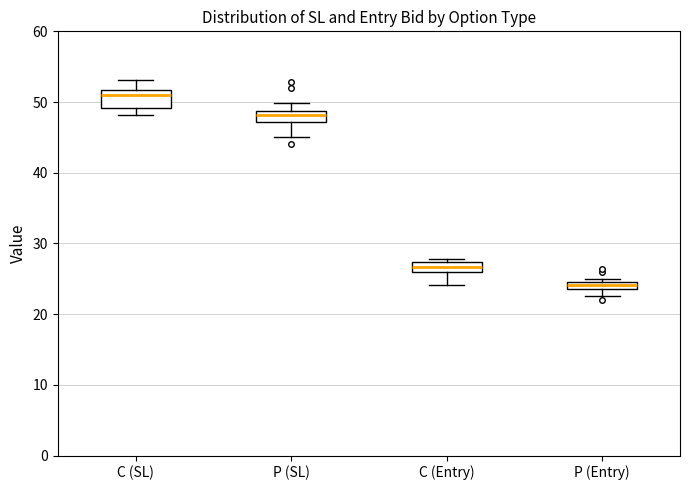

Where does the median line of the box for P (SL) sit on the y-axis? The values are not printed on the chart, so give them approximately, as read against the axis.

48